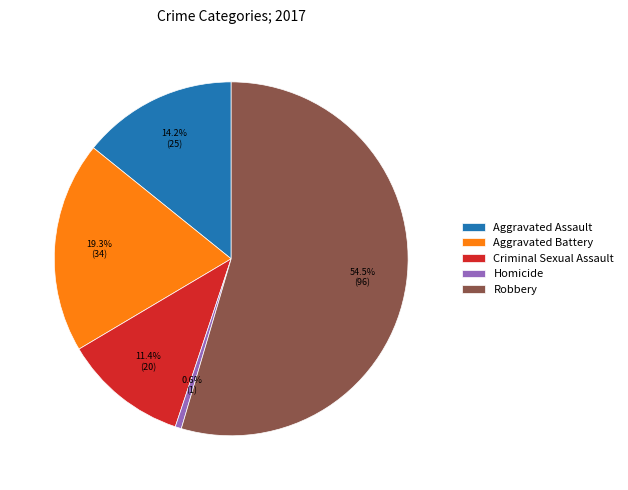

Combined, do Aggravated Battery and Robbery account for over 50%?

Yes